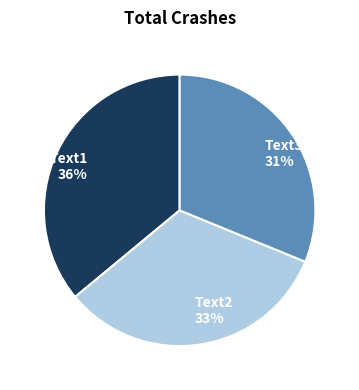

Do Text2 and Text3 together represent more than half of the pie?

Yes